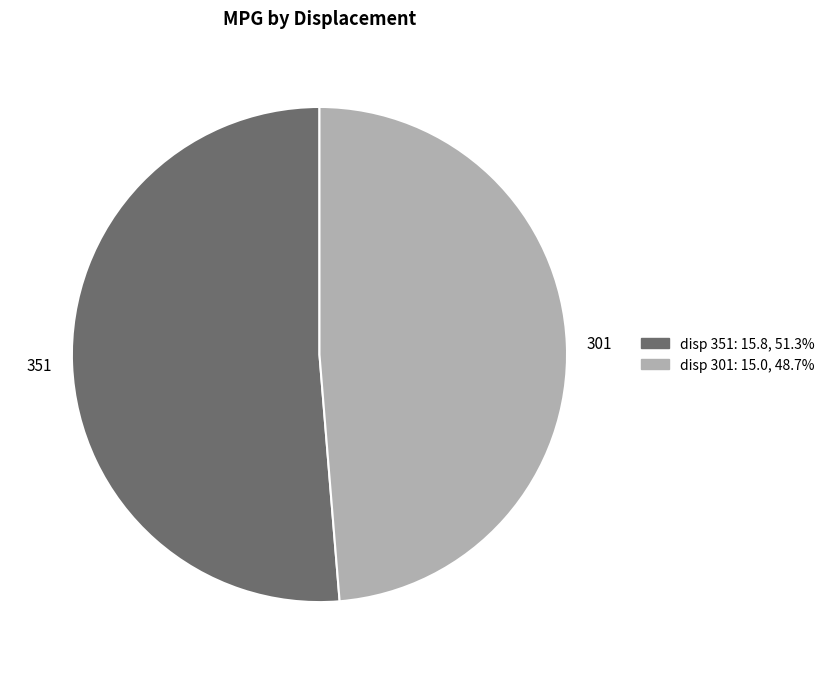

What is the ratio of the value at 301 to the value at 351?

0.9